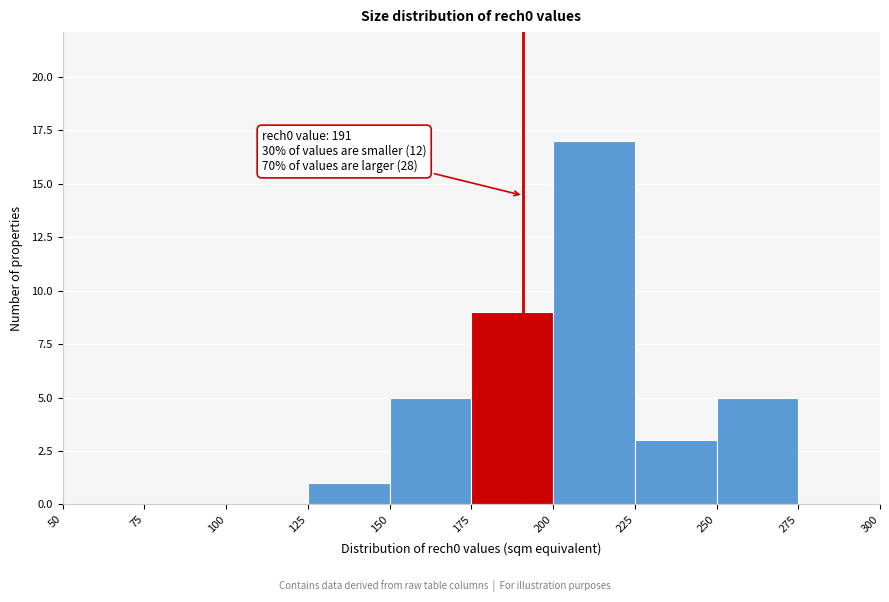

Over which range of the x-axis is the bar tallest?

200 to 225